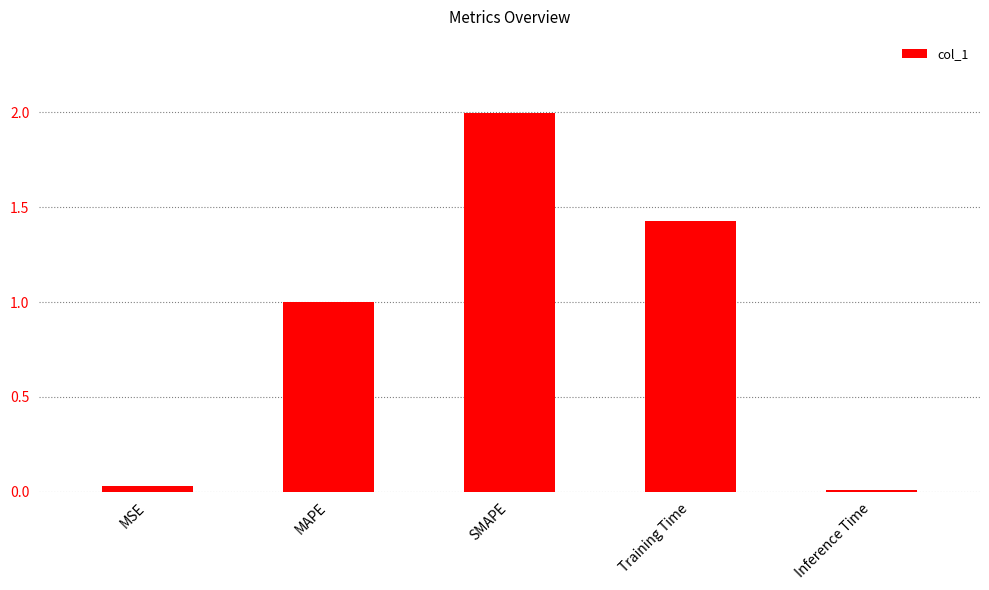

What is the change in value from MSE to MAPE?

+1.0